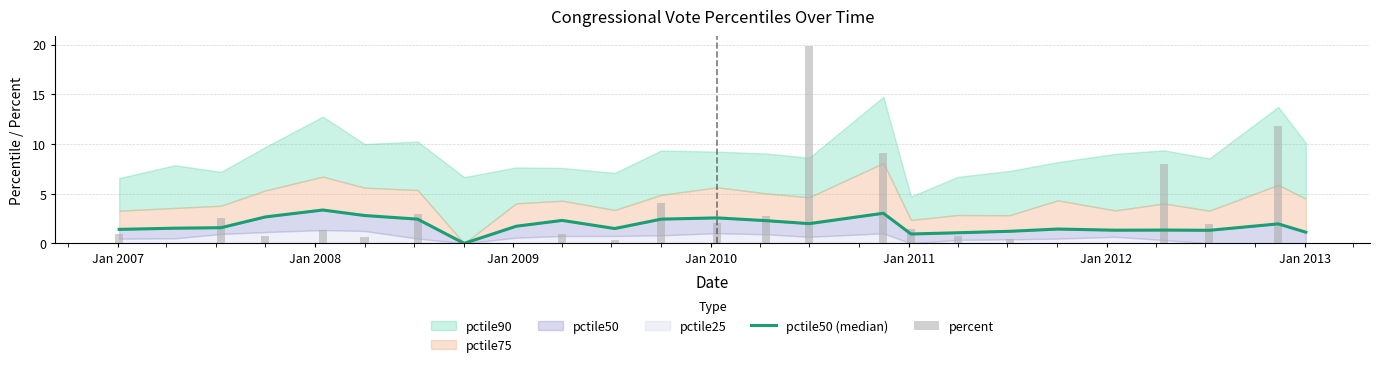

What is the difference between the maximum and minimum values in the pctile50 (median) series?

3.4